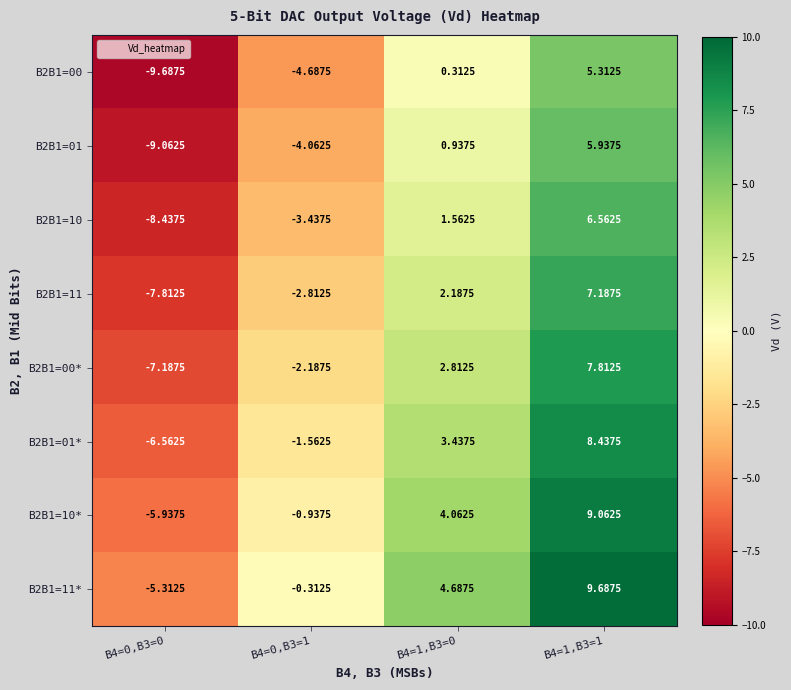

Is the value of B2B1=10 at B4=1,B3=0 greater than the value of B2B1=01 at B4=1,B3=0?

Yes